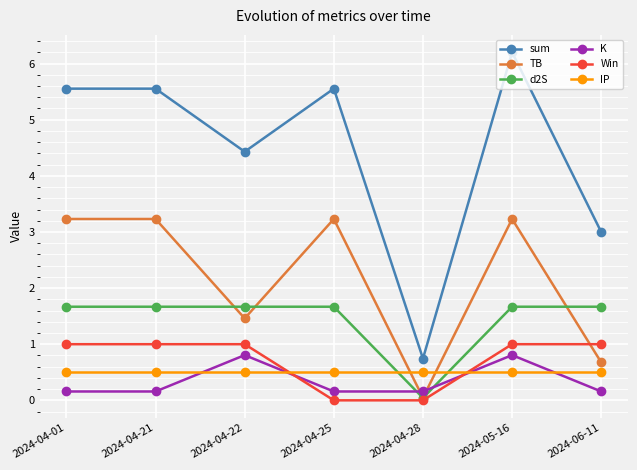

What is the difference between the highest and lowest values at 2024-05-16?

5.7